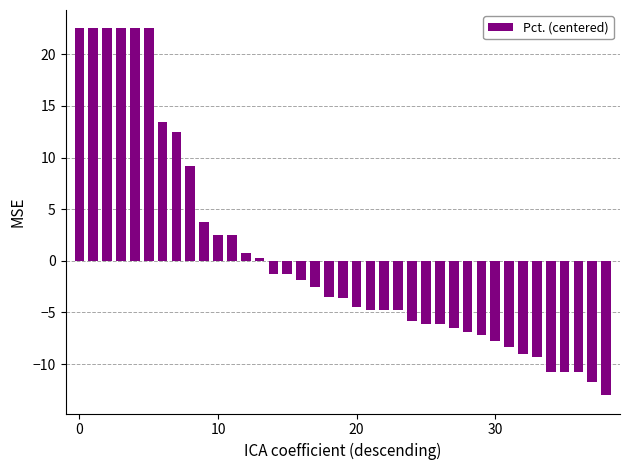

What is the value of the 18th bar from the left?

-2.5